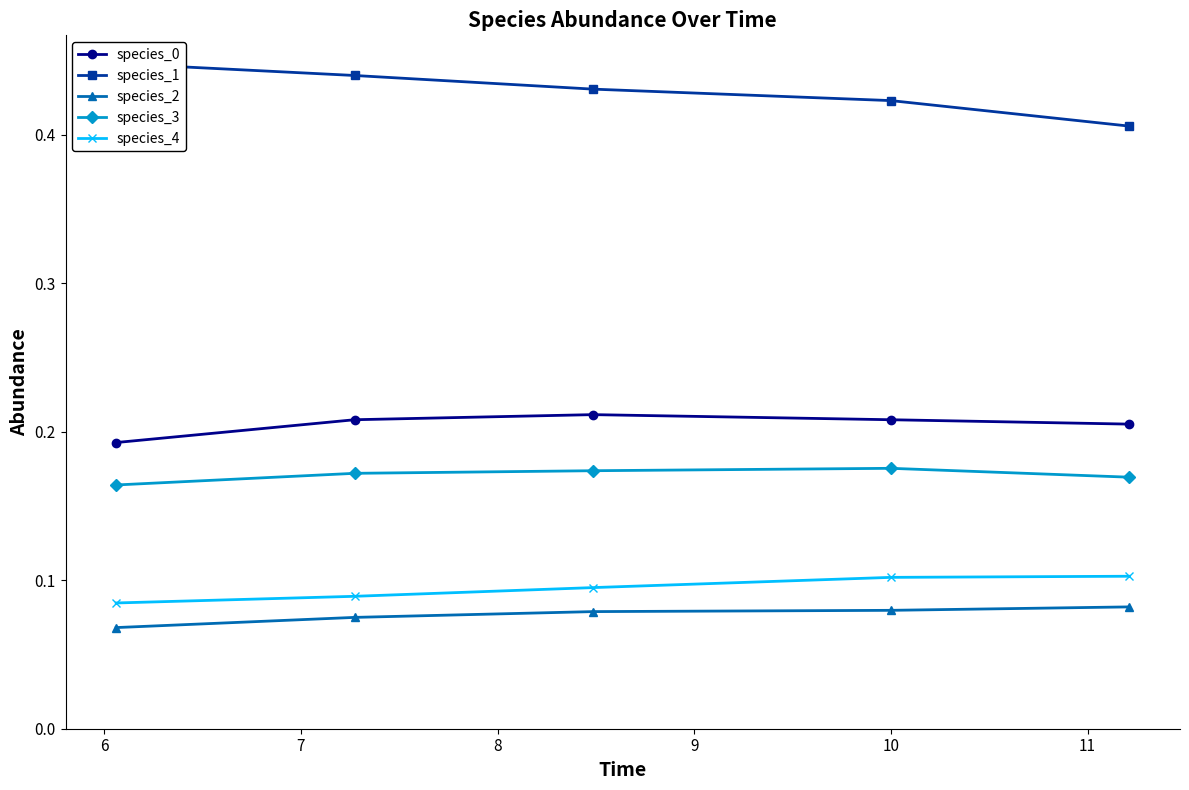

True or false: species_2 and species_0 cross at least once.

False